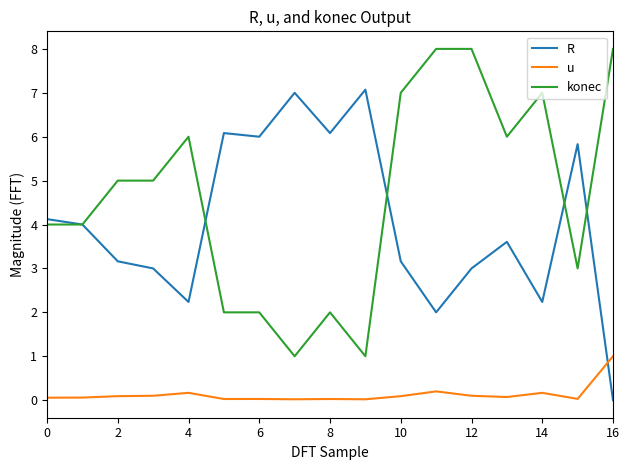

List the series in order of their peak value, lowest first.

u, R, konec